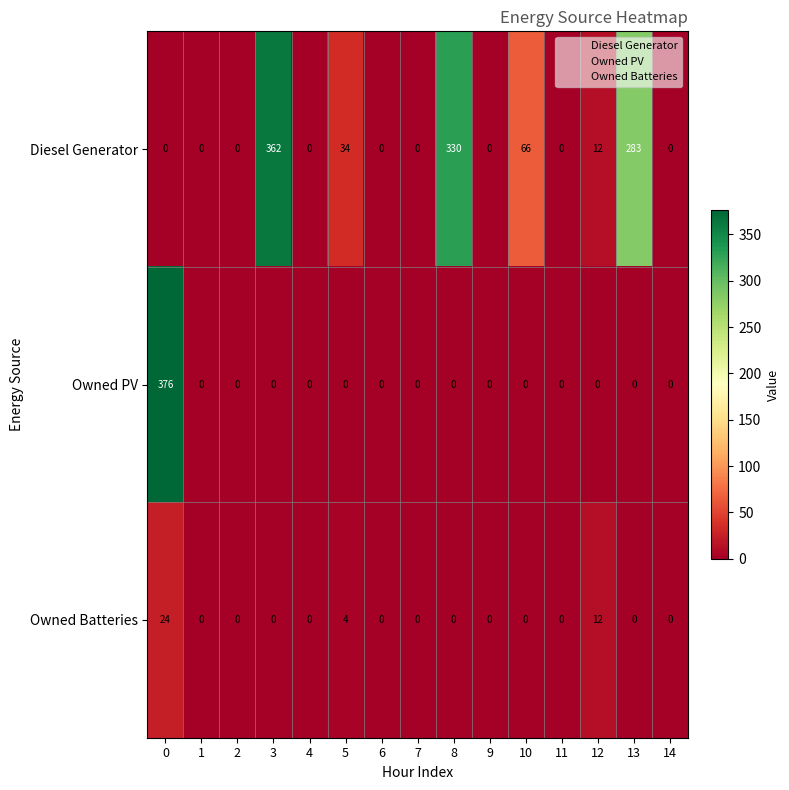

What is the spread (max minus min) of values at 10?

66